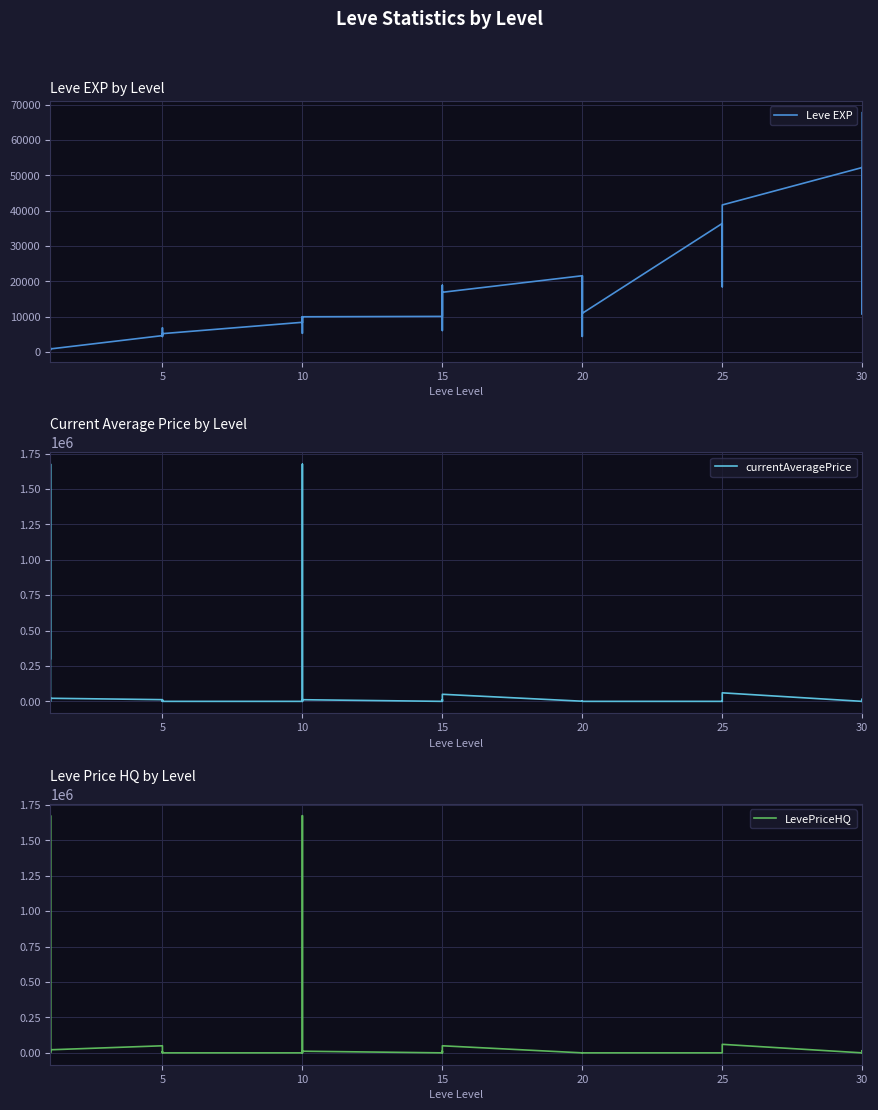

Which series ends up on top after the final intersection of currentAveragePrice and LevePriceHQ?

LevePriceHQ